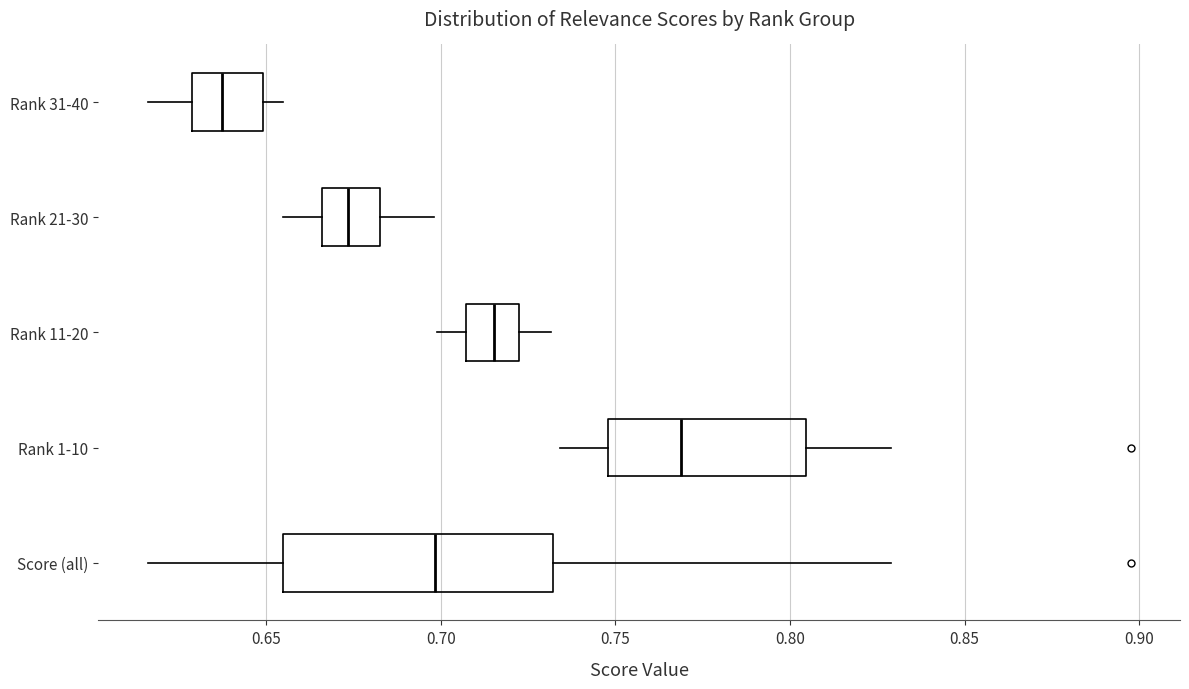

Where is the right edge of the box for Rank 1-10 on the x-axis? The values are not printed on the chart, so give them approximately, as read against the axis.

0.805